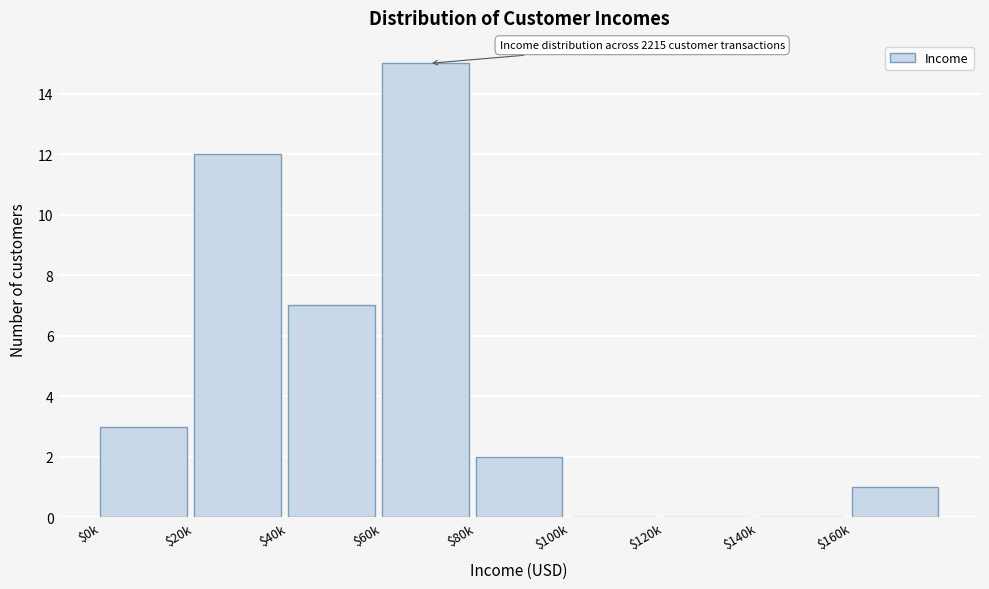

At which category does the chart reach its peak across all series?

$60k